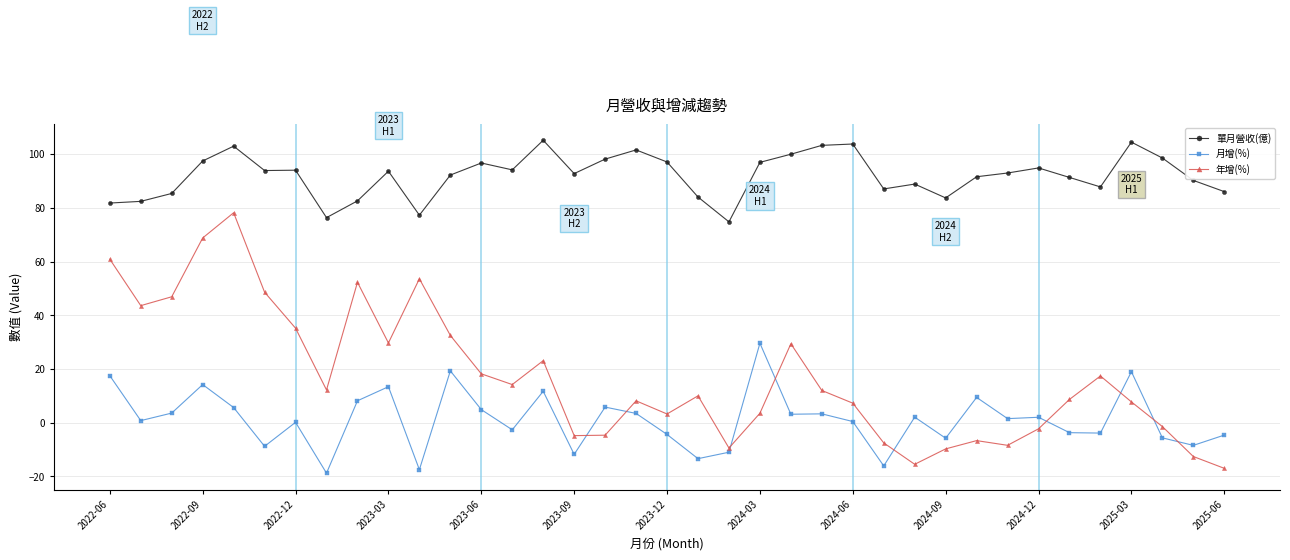

What are all the series names shown in the legend?

單月營收(億), 月增(%), 年增(%)